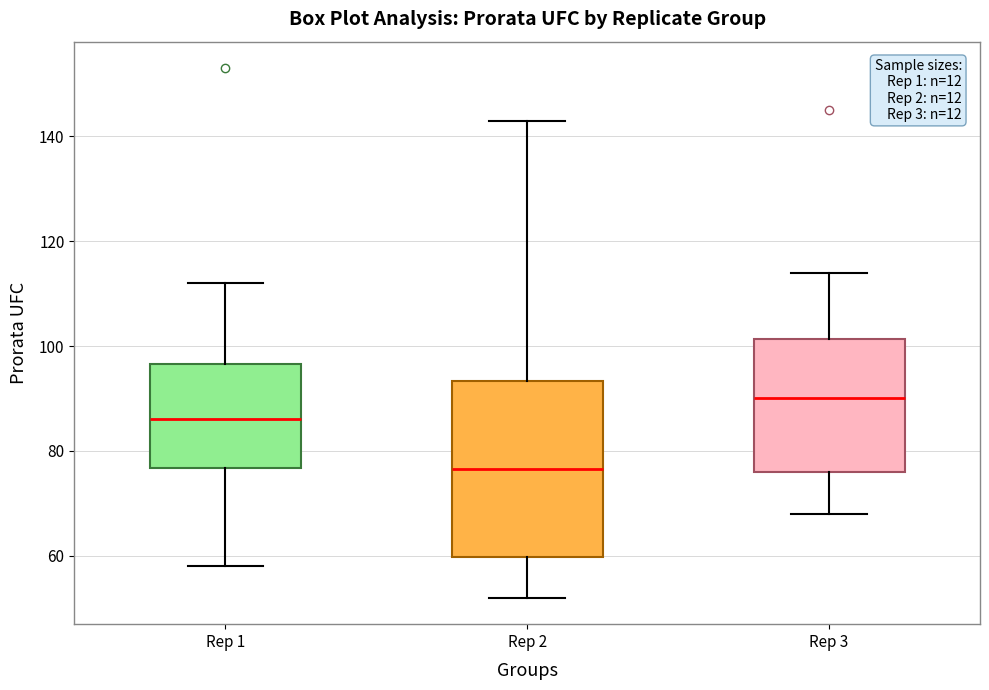

Reading left to right, transcribe this box plot: for each box, give where its median line is, the range the box spans, and where its two whiskers end, as read against the y-axis. The values are not printed on the chart, so give them approximately, as read against the axis.

Rep 1: median 86, box 76 to 96, whiskers 58 to 112
Rep 2: median 76, box 60 to 94, whiskers 52 to 144
Rep 3: median 90, box 76 to 102, whiskers 68 to 114